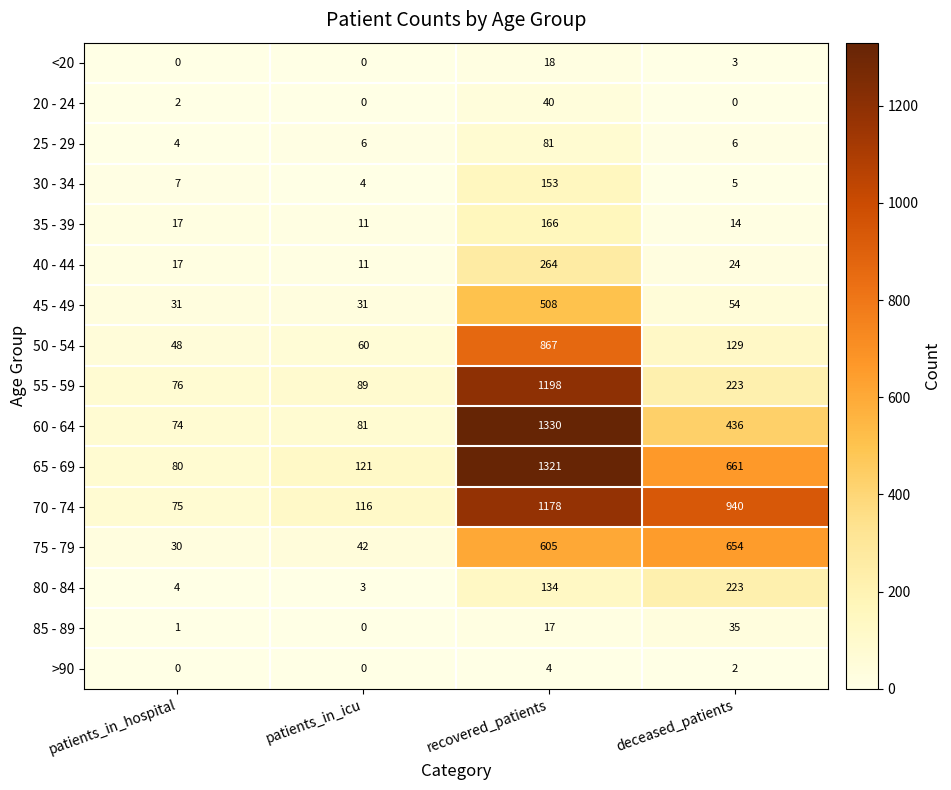

The 45 - 49 series shows 75 at deceased_patients. True or false?

False